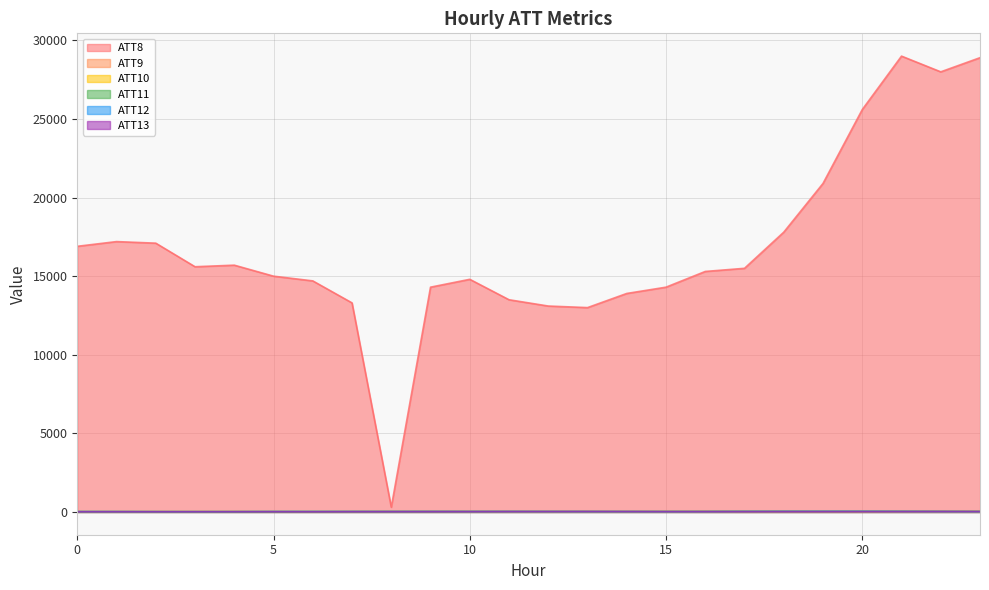

Reading left to right, list all the values displayed in this chart.

ATT8: 16900.0	17200.0	17100.0	15600.0	15700.0	15000.0	14700.0	13300.0	300.0	14300.0	14800.0	13500.0	13100.0	13000.0	13900.0	14300.0	15300.0	15500.0	17800.0	20900.0	25600.0	29000.0	28000.0	28900.0
ATT9: 6.4	7.8	7.4	7.7	9.0	8.1	6.5	6.6	8.1	11.2	8.5	5.5	5.9	8.0	8.2	8.6	3.9	2.1	3.8	4.6	4.8	5.3	5.3	4.4
ATT10: 30.9	29.7	29.8	32.0	36.1	36.9	35.4	35.1	39.0	38.7	35.4	31.0	25.1	27.9	28.2	29.5	34.4	33.9	32.4	31.7	29.5	29.9	32.3	32.5
ATT11: 11.9	13.6	11.1	9.4	7.4	8.7	14.1	18.8	19.9	22.5	25.7	30.0	31.1	28.7	27.2	28.1	31.3	36.6	40.0	39.2	40.9	40.2	35.2	32.1
ATT12: 27.8	26.0	23.9	23.6	27.0	33.3	32.1	30.4	30.2	32.2	28.0	26.1	23.0	22.6	23.0	21.1	21.9	29.0	31.1	33.5	33.5	27.6	23.7	20.0
ATT13: 11.9	12.7	11.8	12.9	14.2	13.9	11.6	17.1	19.2	20.9	22.2	25.4	24.8	28.7	25.2	21.1	22.1	20.2	21.4	21.5	22.4	24.5	28.9	26.8